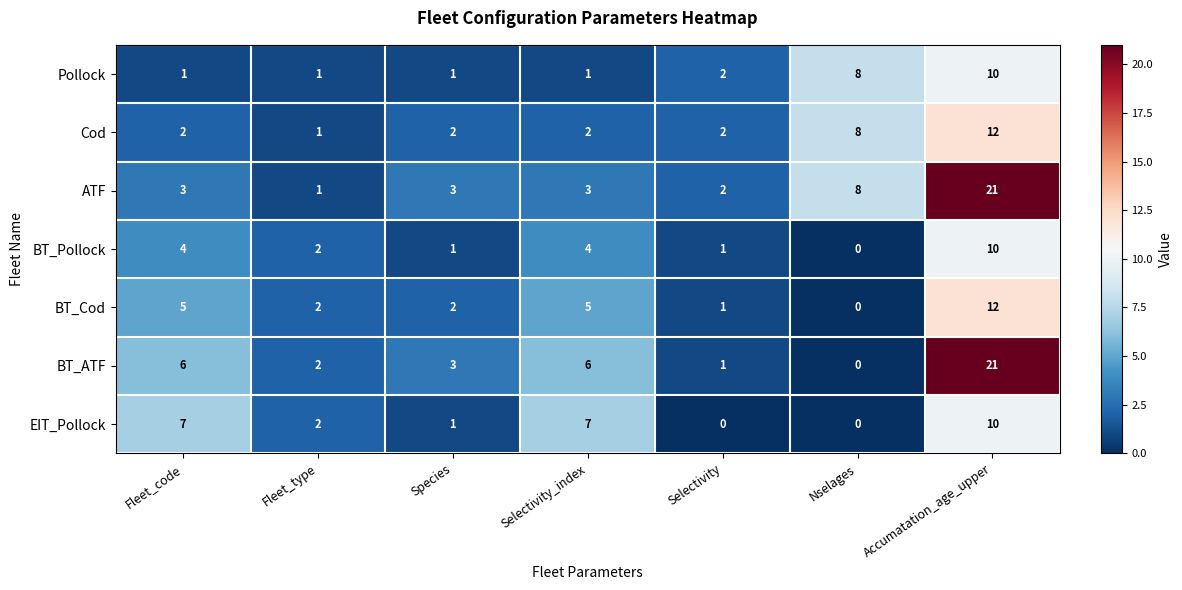

Between Selectivity_index and Accumatation_age_upper, which series saw the biggest shift?

ATF